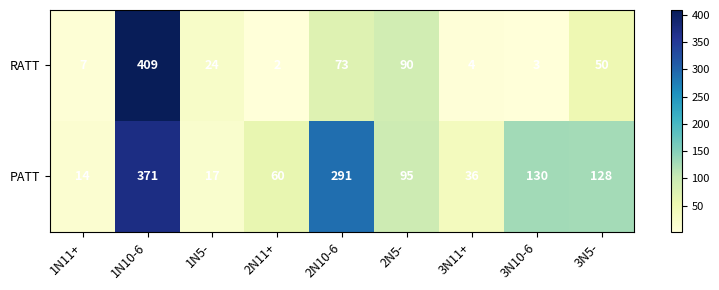

Reading left to right, what are all the values shown in this chart?

RATT: 1N11+=7	1N10-6=409	1N5-=24	2N11+=2	2N10-6=73	2N5-=90	3N11+=4	3N10-6=3	3N5-=50
PATT: 1N11+=14	1N10-6=371	1N5-=17	2N11+=60	2N10-6=291	2N5-=95	3N11+=36	3N10-6=130	3N5-=128